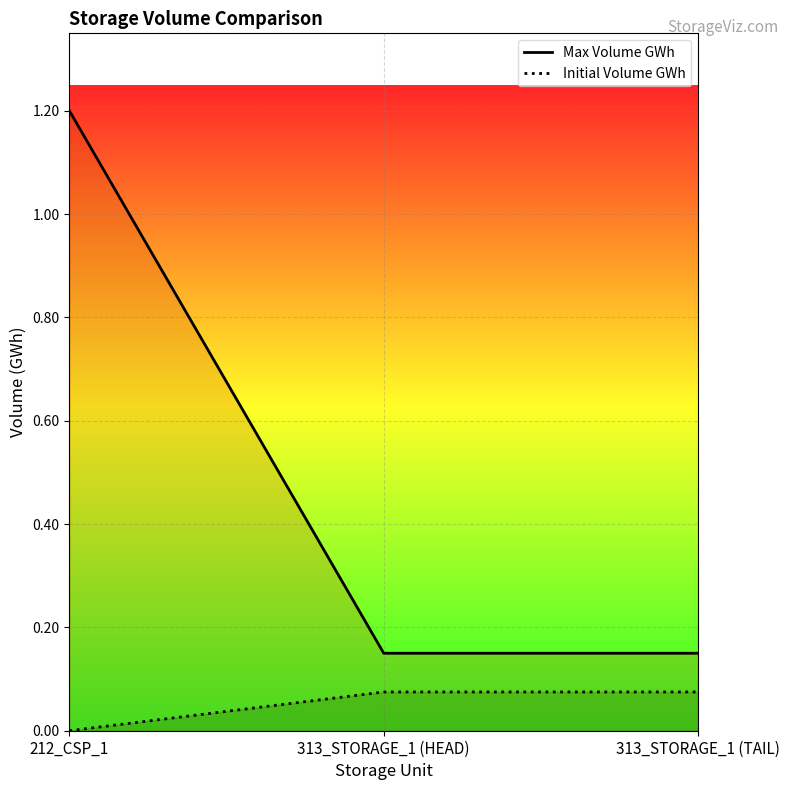

List the series in order of their peak value, highest first.

Max Volume GWh, Initial Volume GWh